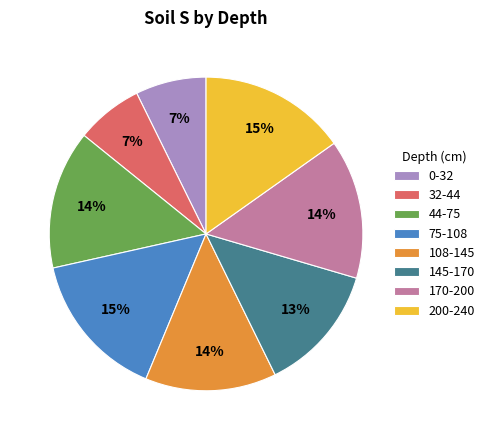

Between 44-75 and 200-240, which is larger?

200-240